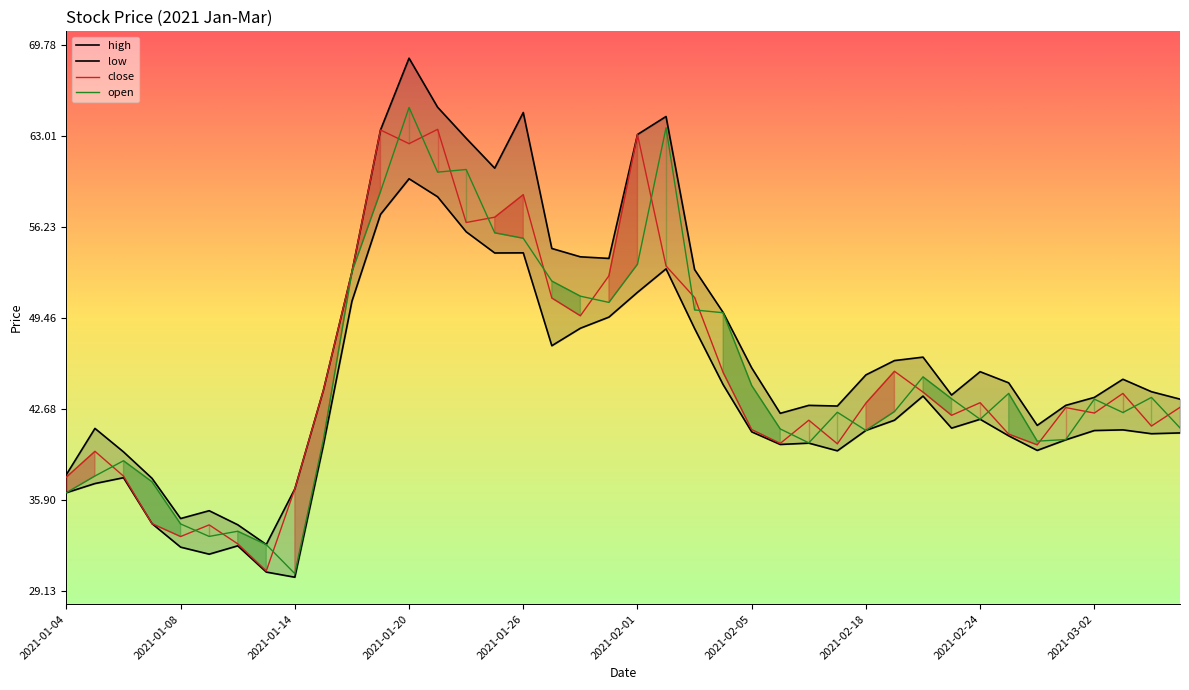

What is the total value across all series at 2021-01-08?

134.1